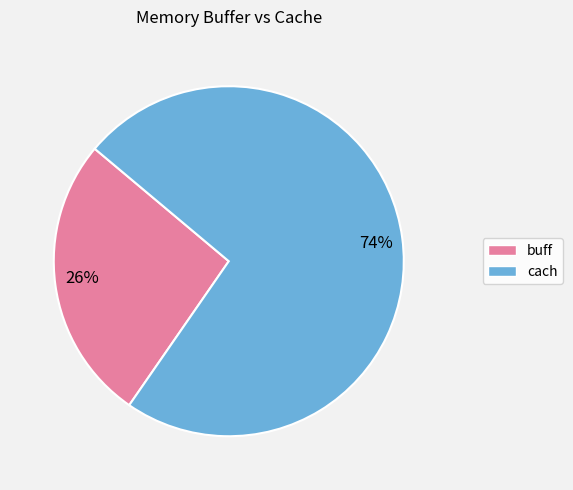

Do 26% and 74% together represent more than half of the pie?

Yes